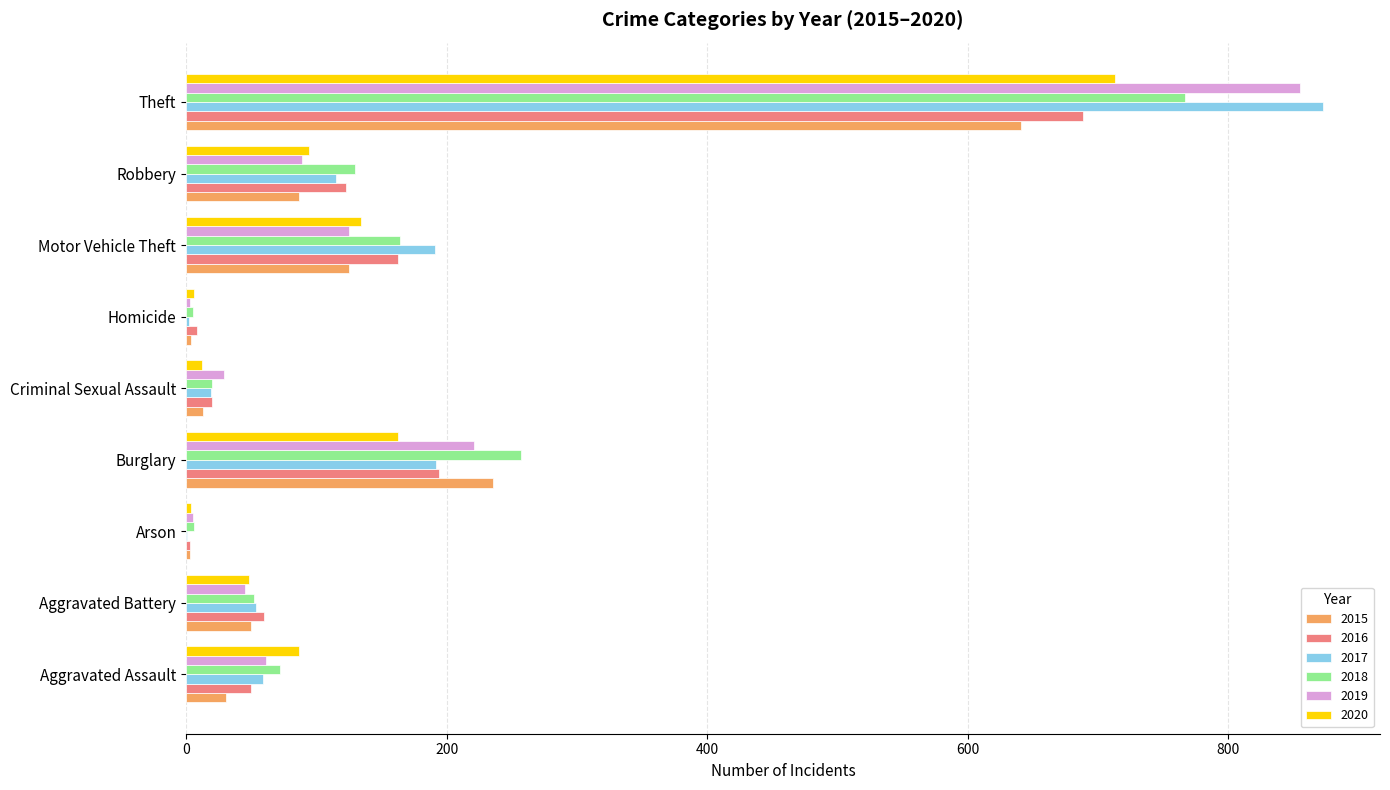

What is the total value across all series at Robbery?

638